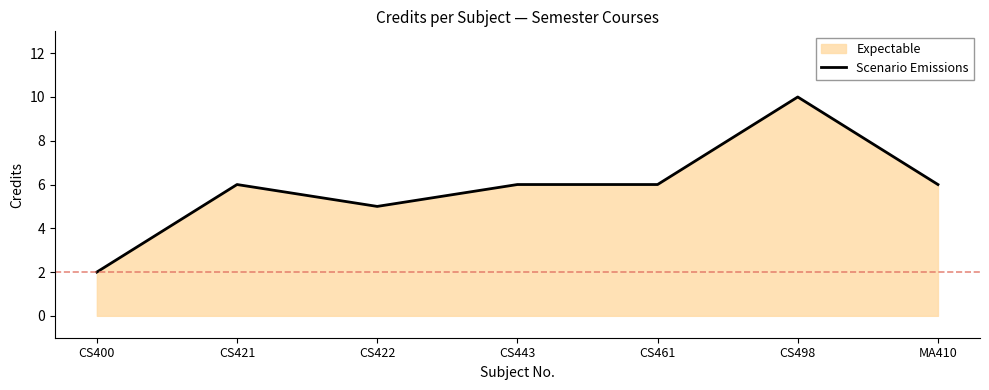

What is the label of the 7th point from the left?

MA410